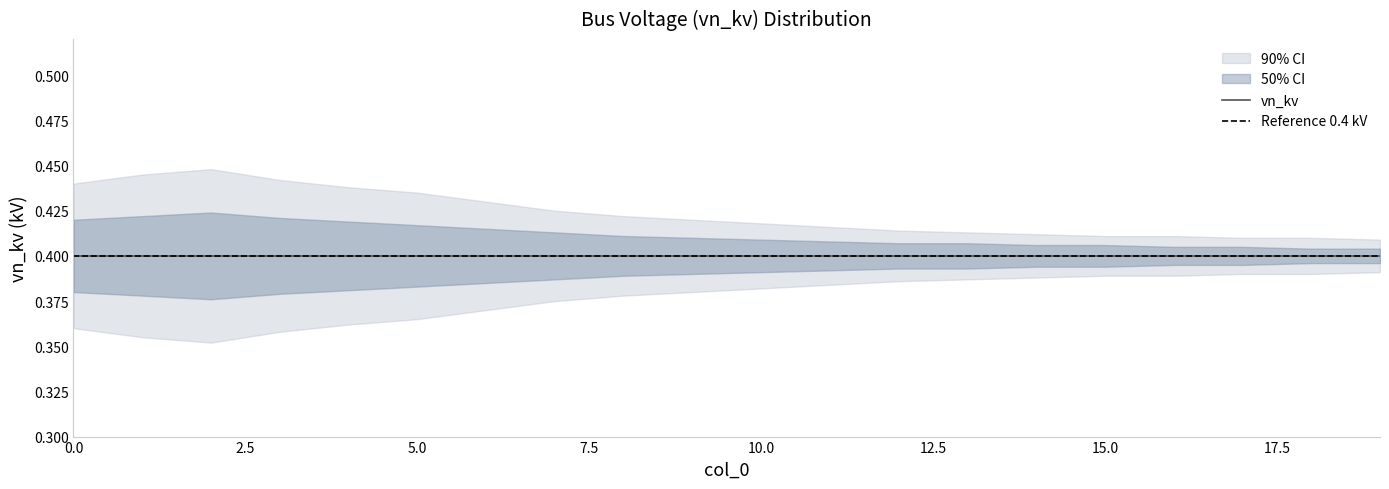

Which has a higher value, 14 or 9?

14